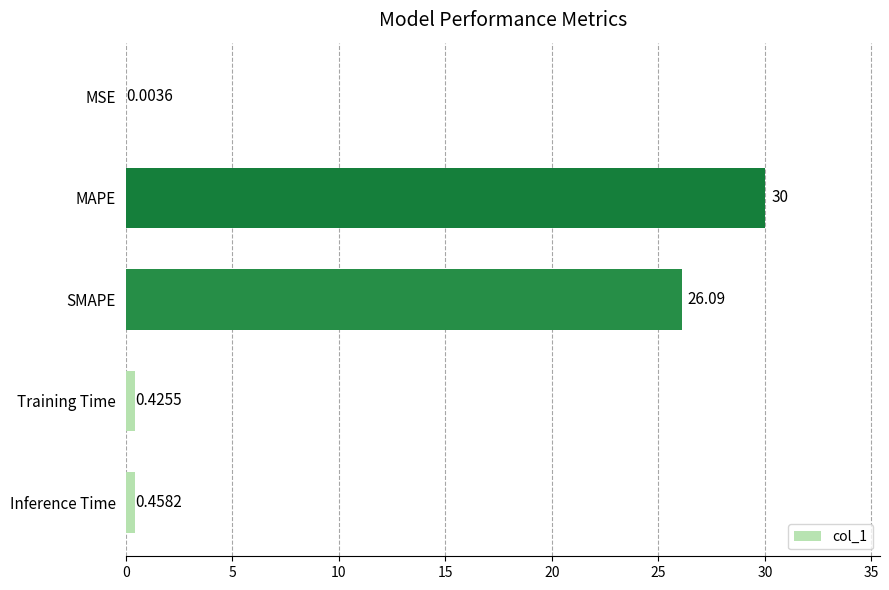

Which has a higher value, MAPE or SMAPE?

MAPE